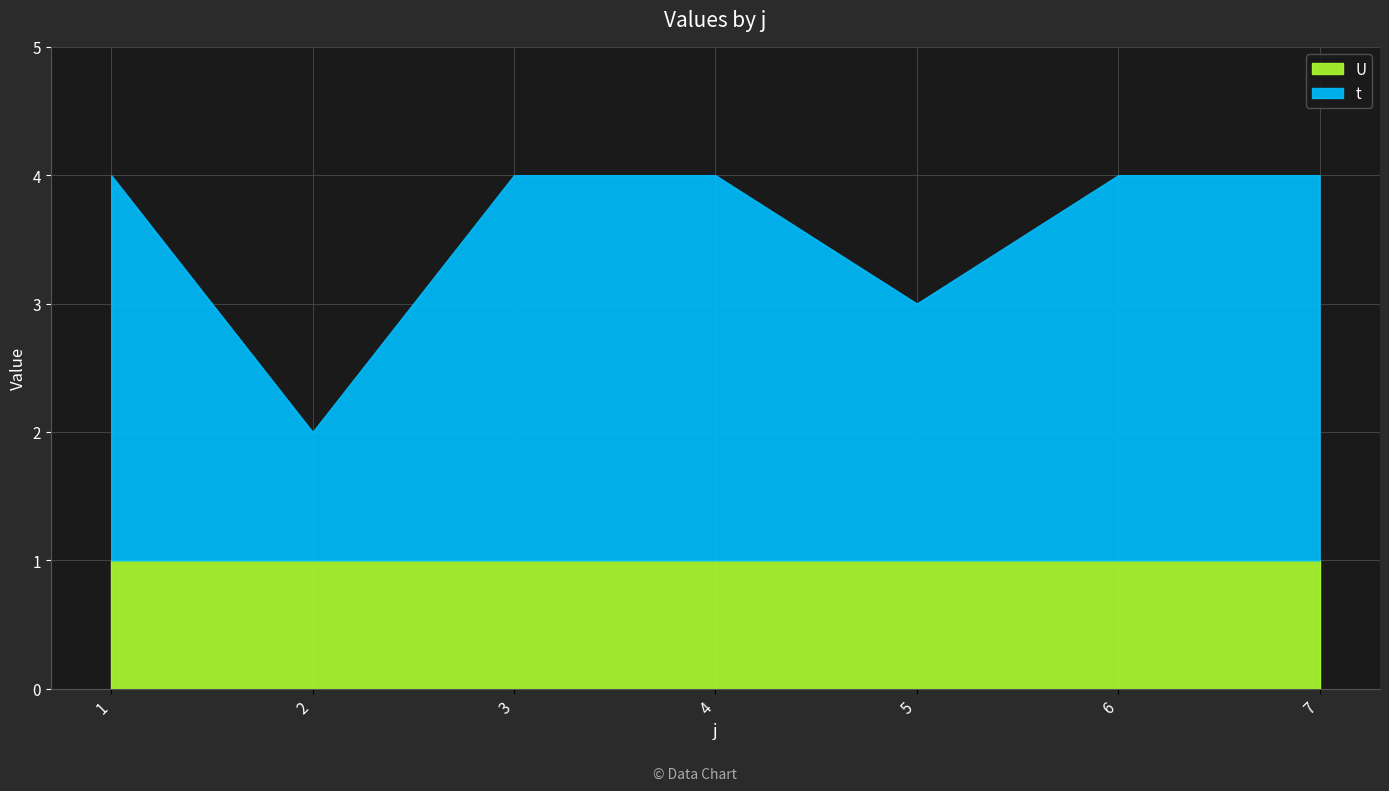

What is the highest value of the U series?

1